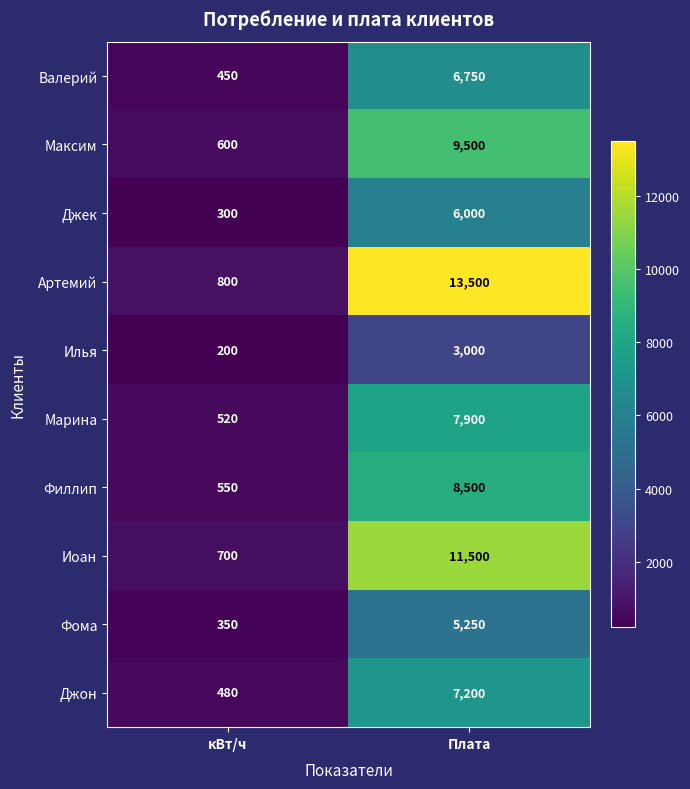

At which label is Максим closest to 5050?

кВт/ч